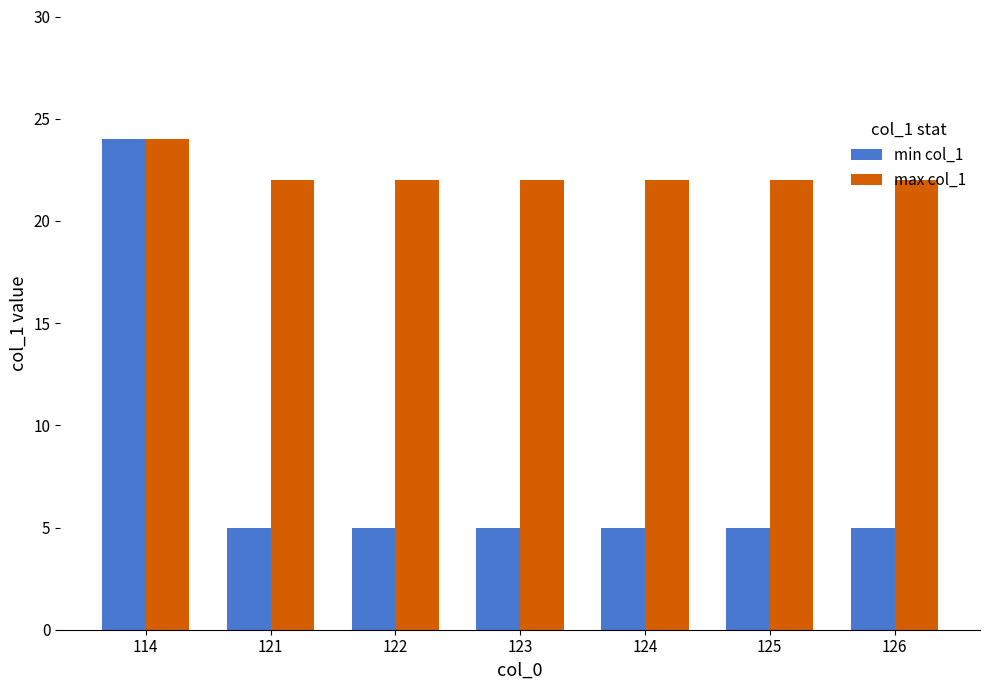

List the series in order of their overall mean, highest first.

max col_1, min col_1